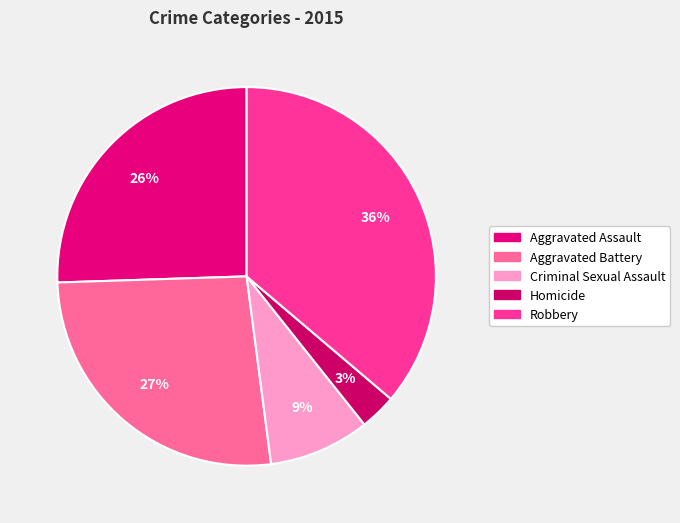

To the nearest percent, what portion does Aggravated Assault represent?

26%